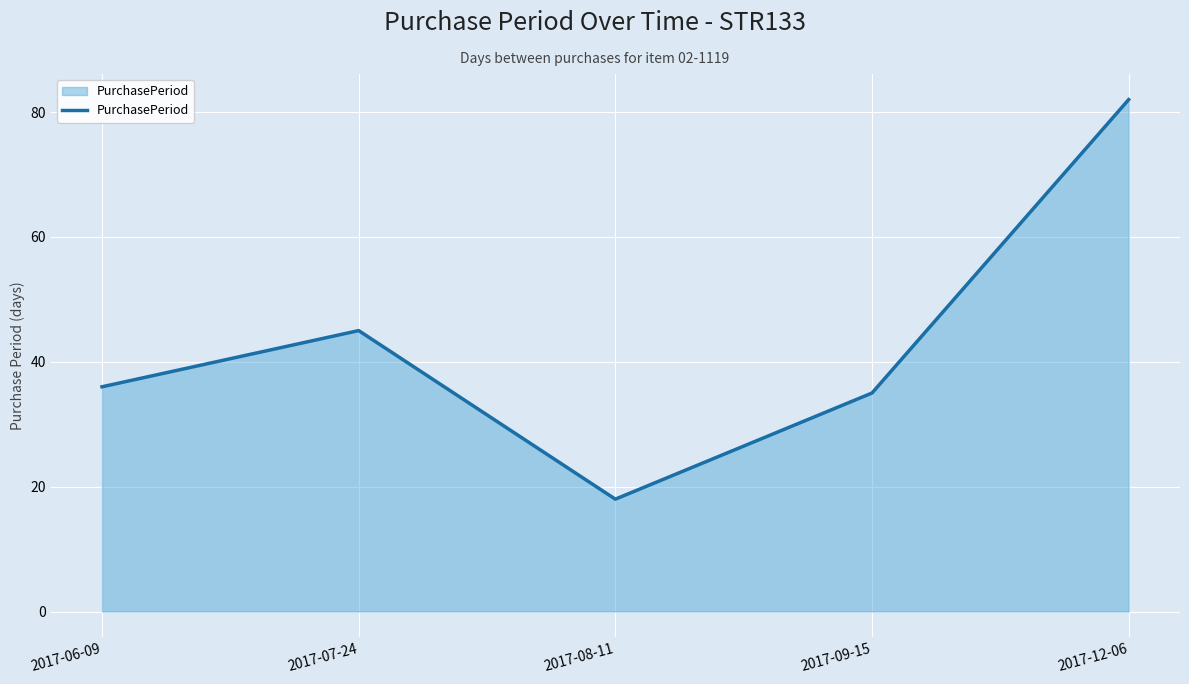

What is the sum of the values at 2017-08-11 and 2017-07-24?

63